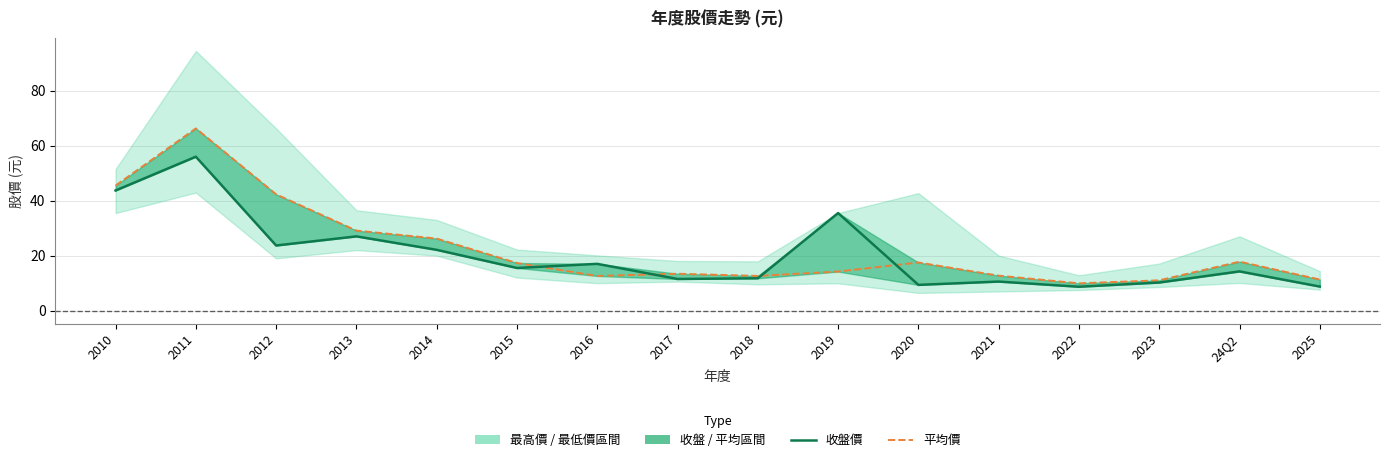

Reading left to right, transcribe all the data shown in this chart.

收盤價: 2010=43.7	2011=56.0	2012=23.7	2013=27.0	2014=22.1	2015=15.5	2016=17.0	2017=11.5	2018=11.8	2019=35.5	2020=9.3	2021=10.6	2022=8.7	2023=10.2	24Q2=14.2	2025=8.7
平均價: 2010=45.5	2011=66.3	2012=42.3	2013=29.1	2014=26.2	2015=17.3	2016=12.6	2017=13.4	2018=12.6	2019=14.2	2020=17.5	2021=12.7	2022=9.9	2023=11.0	24Q2=17.8	2025=11.3